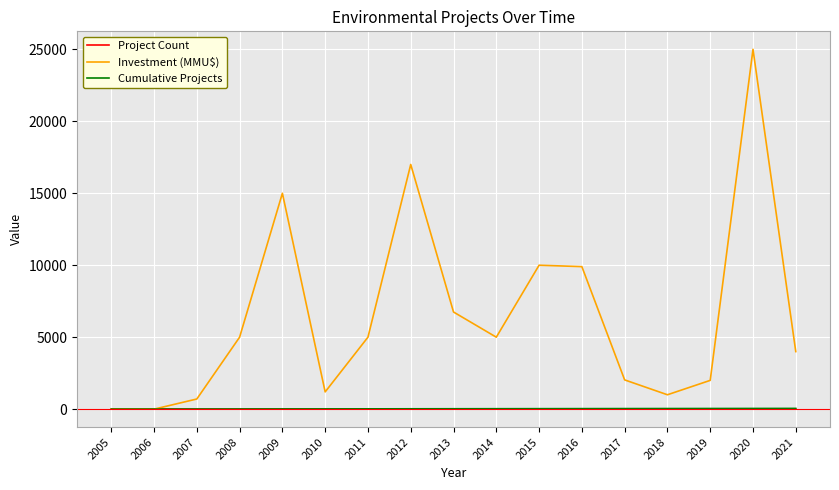

Which series has the largest total across all categories?

Investment (MMU$)